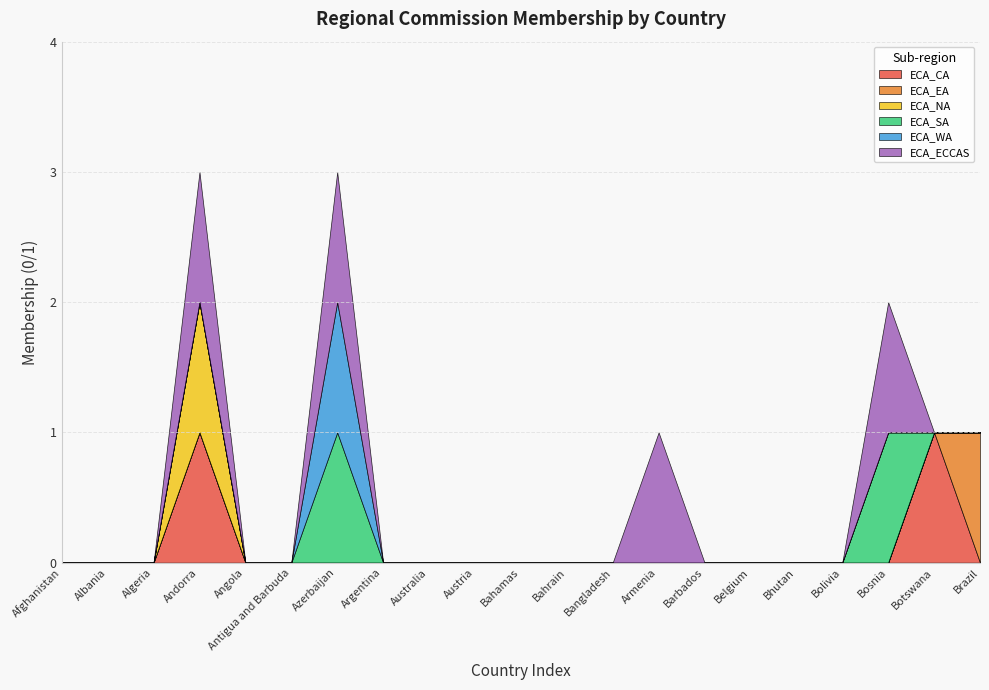

Does the chart display data point markers on the line(s)?

No